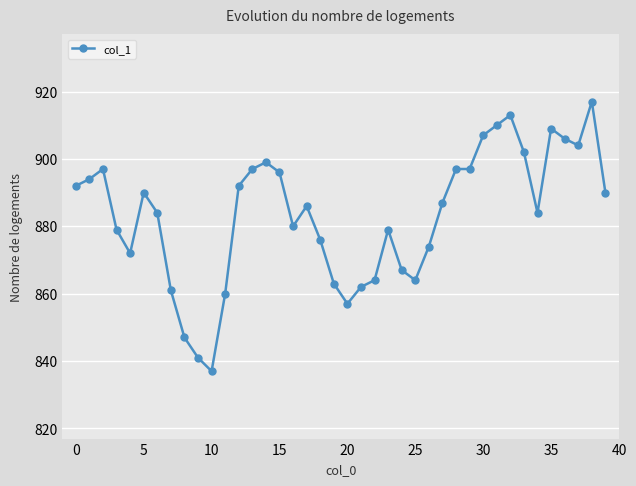

Does the chart display data point markers on the line(s)?

Yes